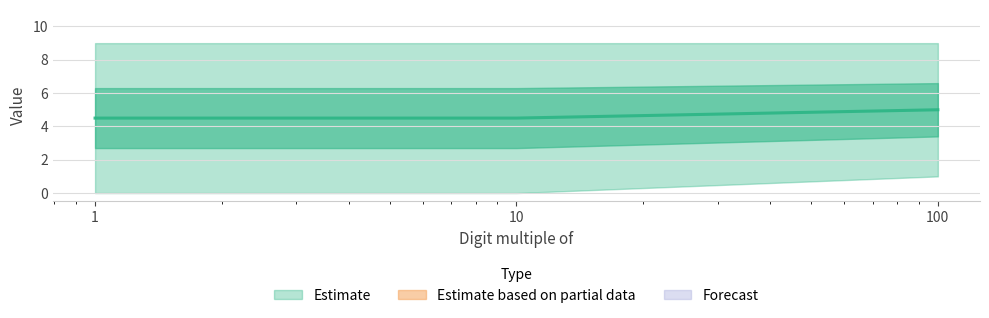

Rank the categories by value from lowest to highest.

1, 10, 100